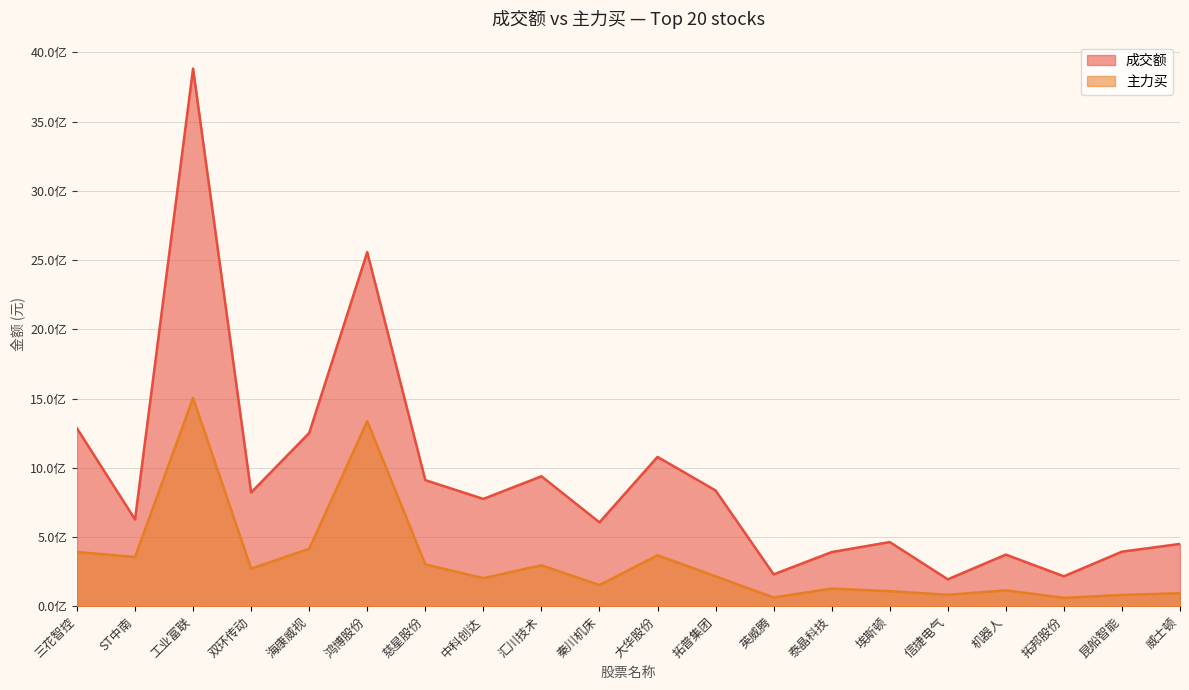

What is the average value of the 主力买 series?

327008635